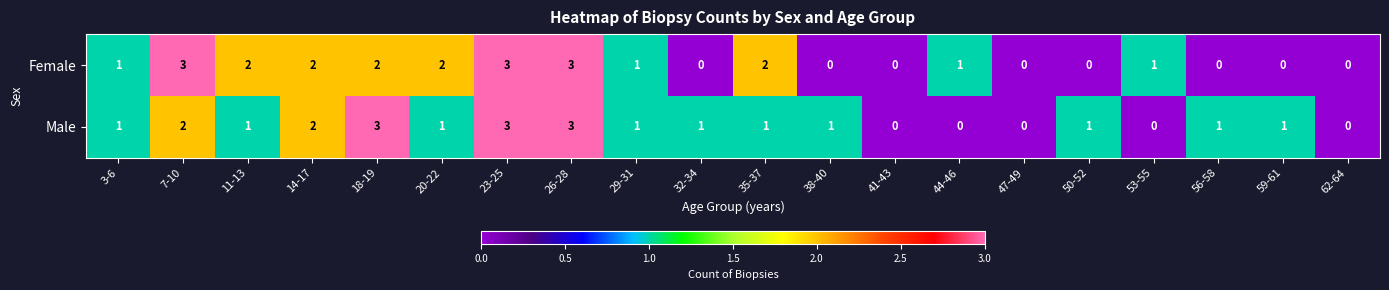

True or false: Female has a value of 4 at 35-37.

False